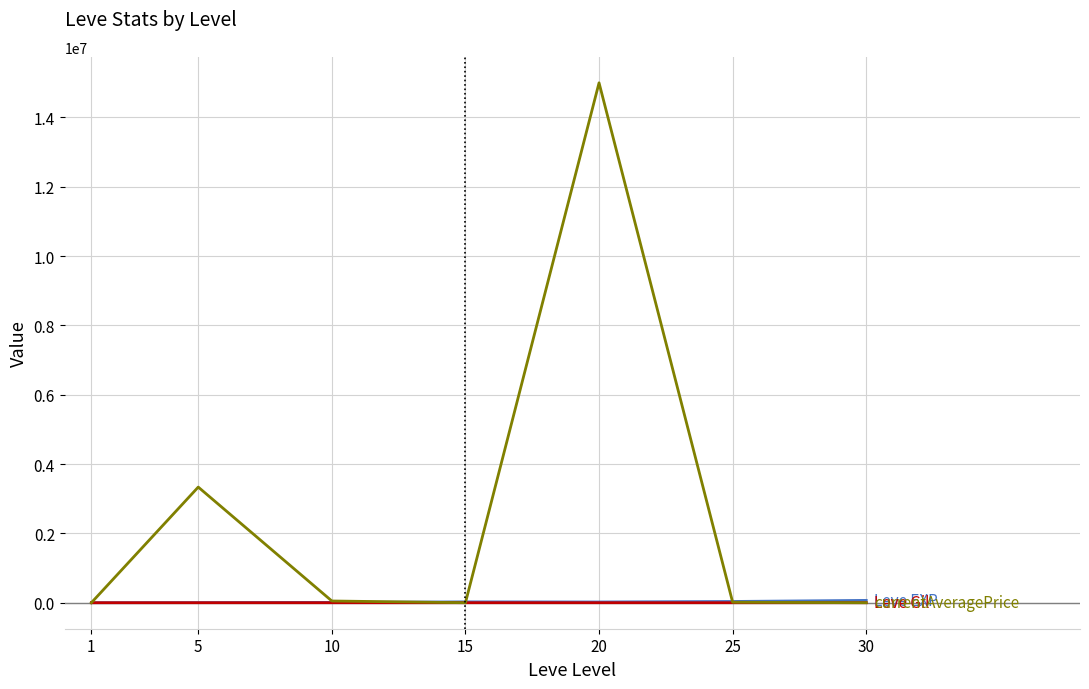

At which category is the sum across all series the highest?

20